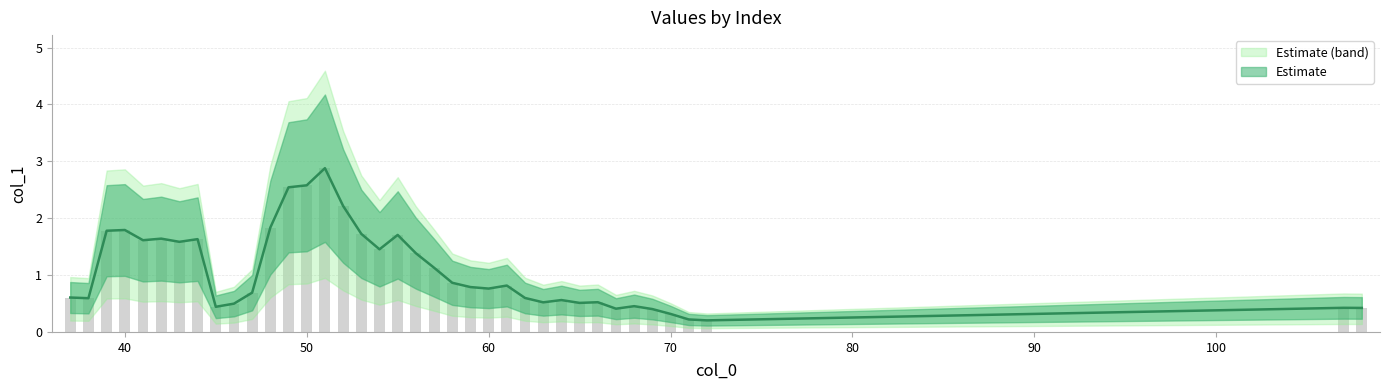

What is the difference between the maximum and minimum values?

2.7